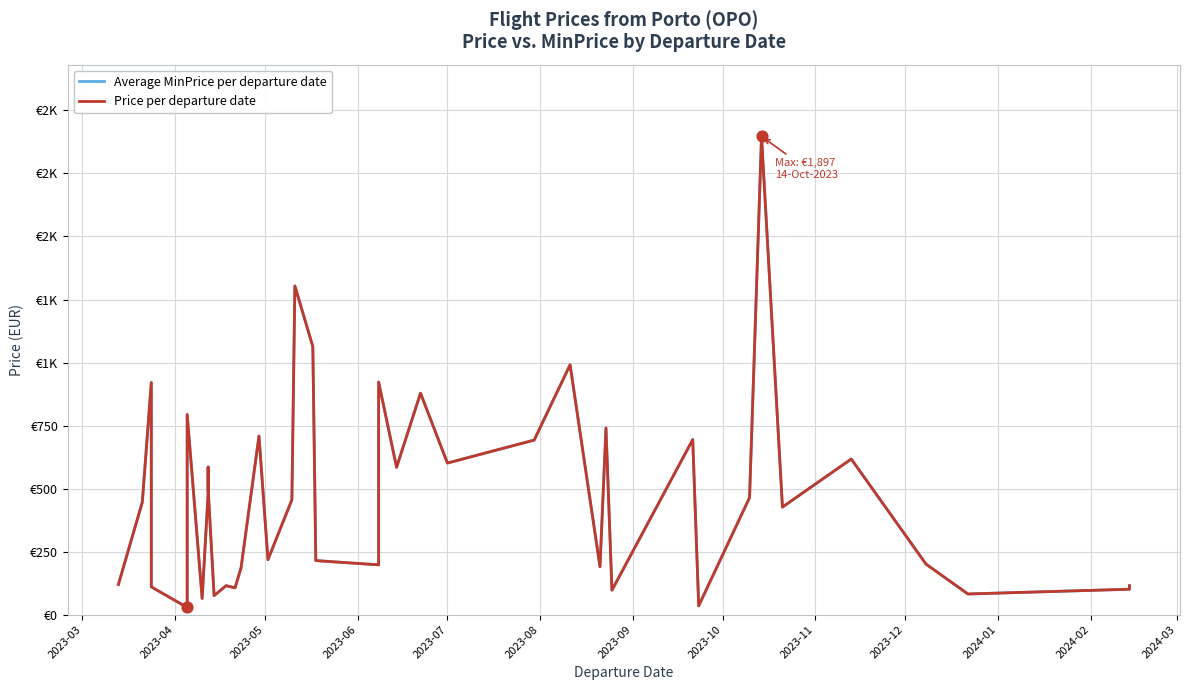

Which series has the widest spread of Y values?

Average MinPrice per departure date